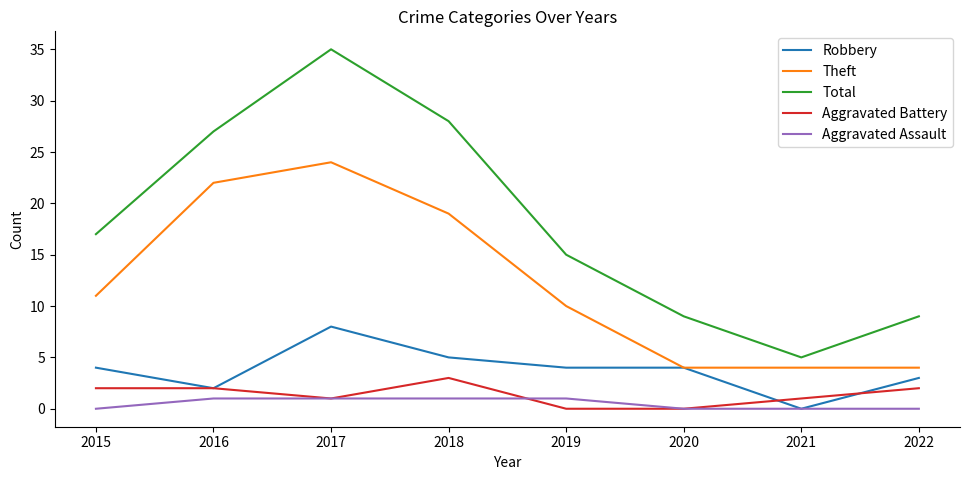

What is the lowest value of the Theft series?

4